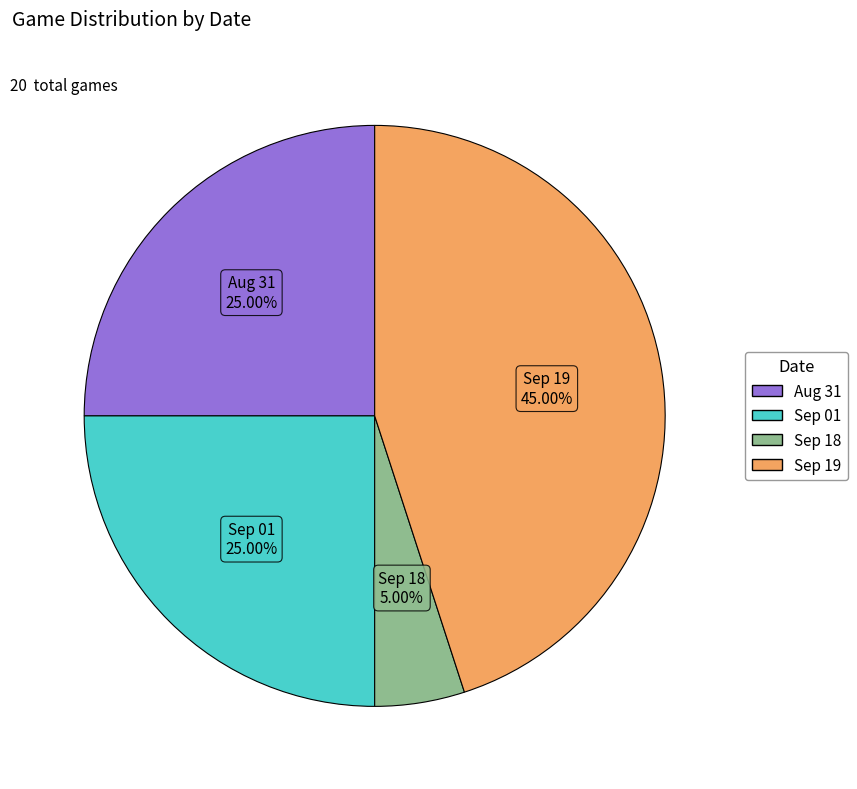

Is there a majority slice in this chart?

No